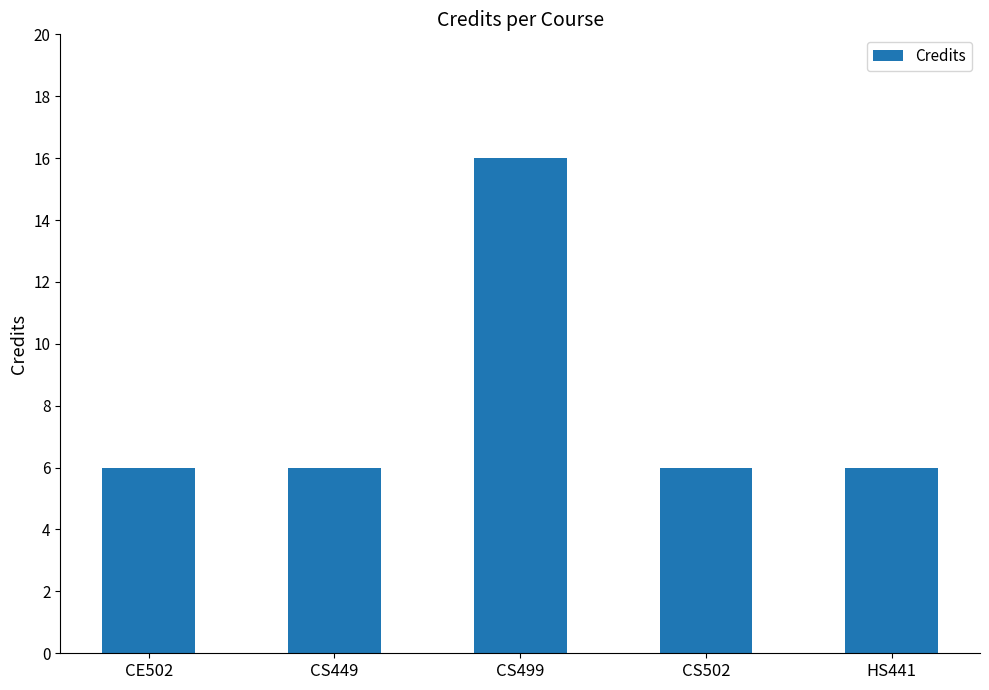

What is the label of the 1st bar from the left?

CE502